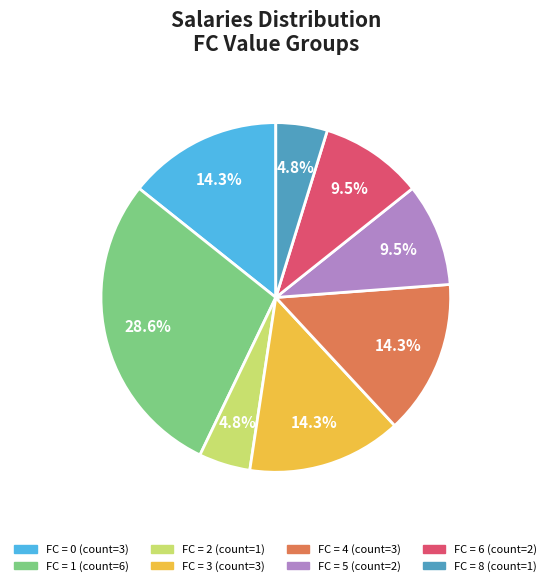

How many slices are in this pie chart?

8